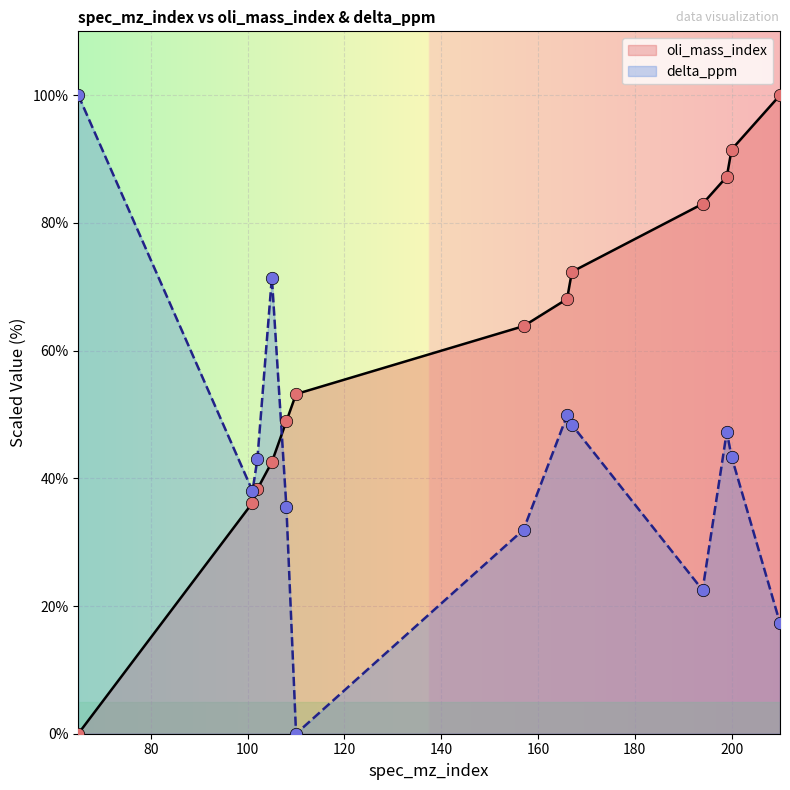

Which series has the largest total across all categories?

oli_mass_index